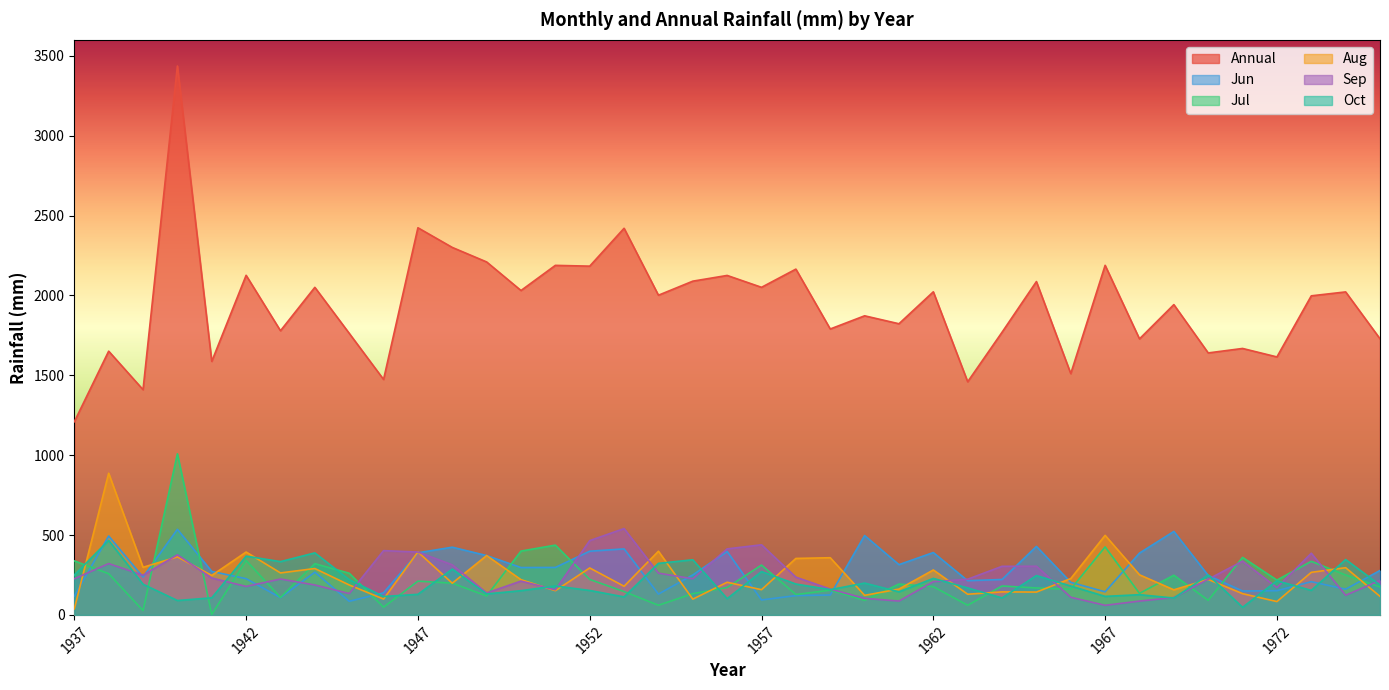

Which series has the largest range (max minus min)?

Annual